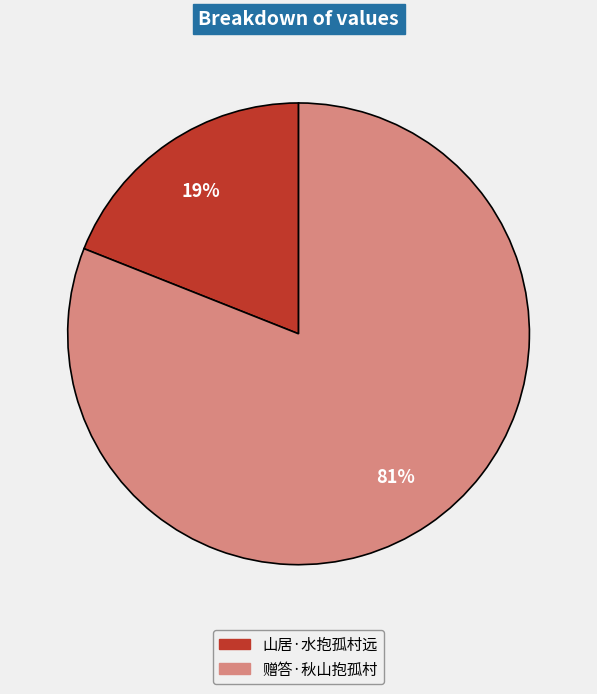

To the nearest percent, what is the difference between the 山居·水抱孤村远 and 赠答·秋山抱孤村 slice percentages?

62%